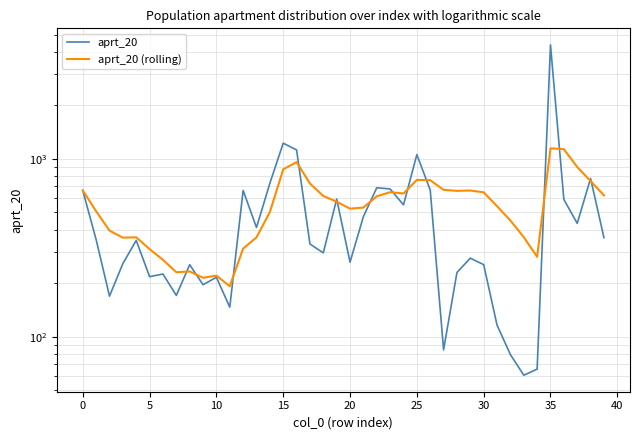

What is the total value across all series at 23?

1326.3